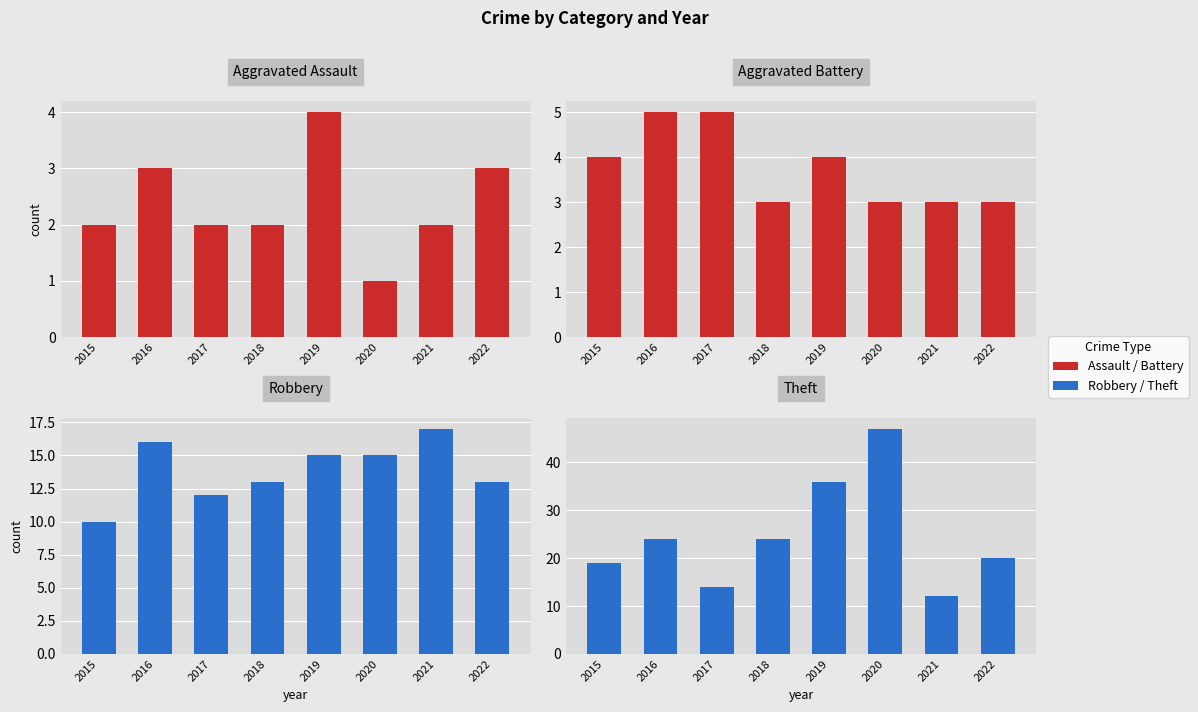

How many data points in Theft are above 24?

2